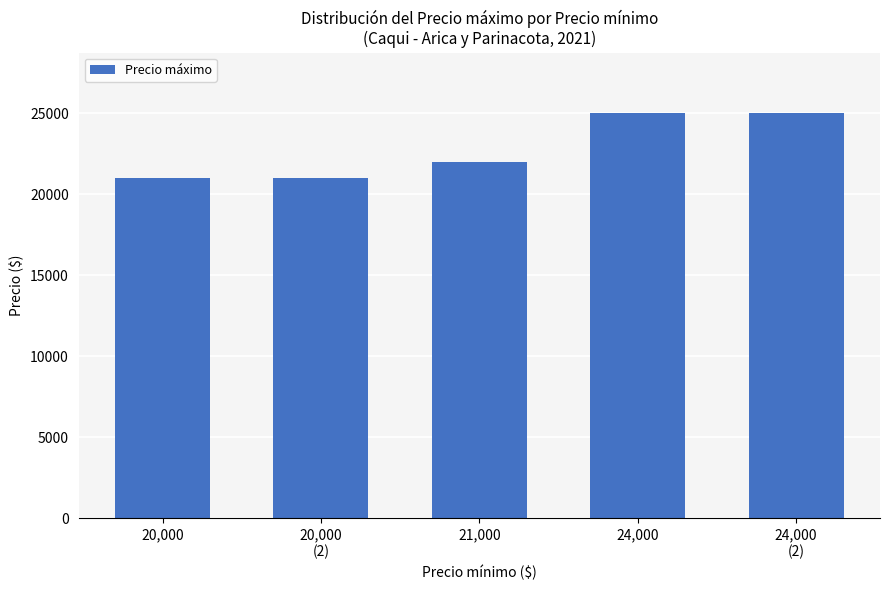

Reading left to right, list all the values displayed in this chart.

20,000=21000	20,000
(2)=21000	21,000=22000	24,000=25000	24,000
(2)=25000